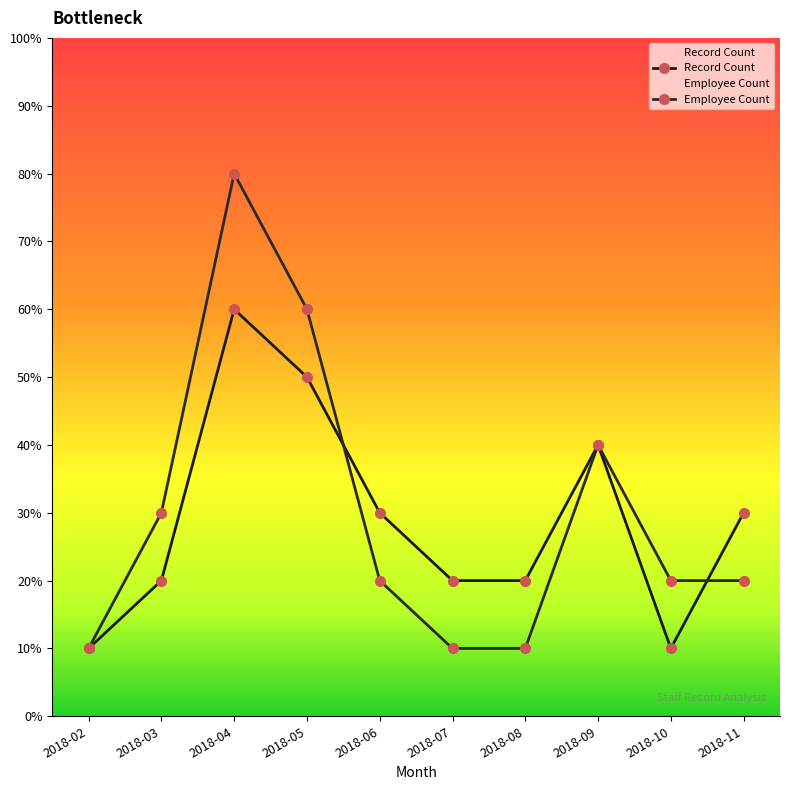

How many lines are shown in the chart?

2